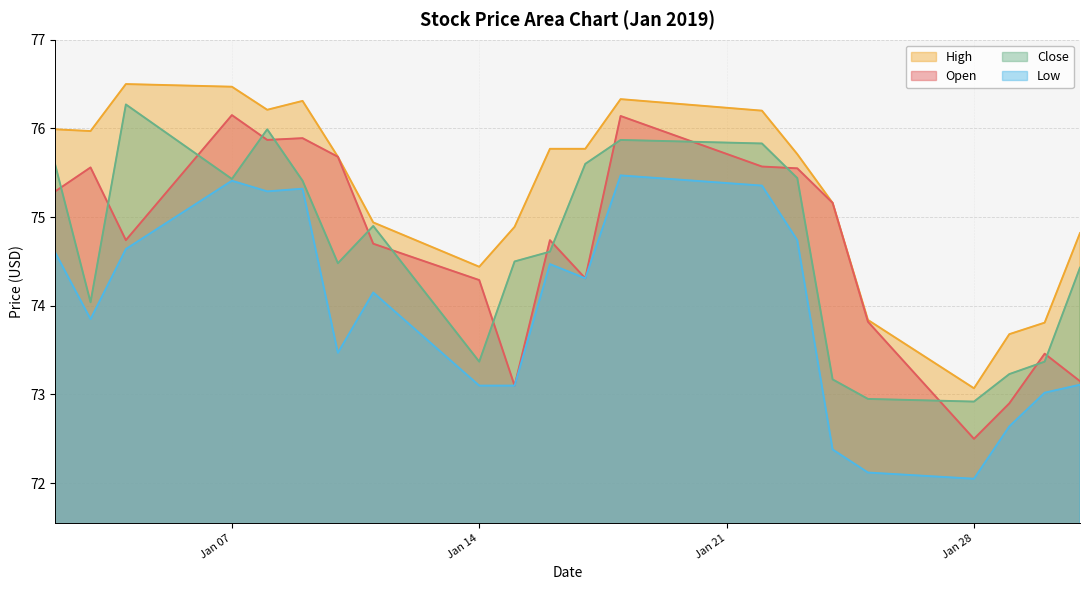

True or false: Low has a value of 26.0 at 2019-01-16.

False